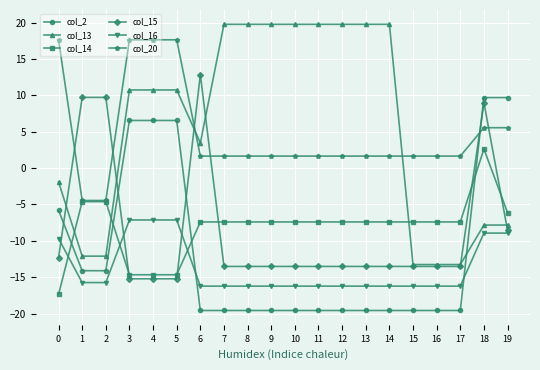

What are all the series names shown in the legend?

col_2, col_13, col_14, col_15, col_16, col_20